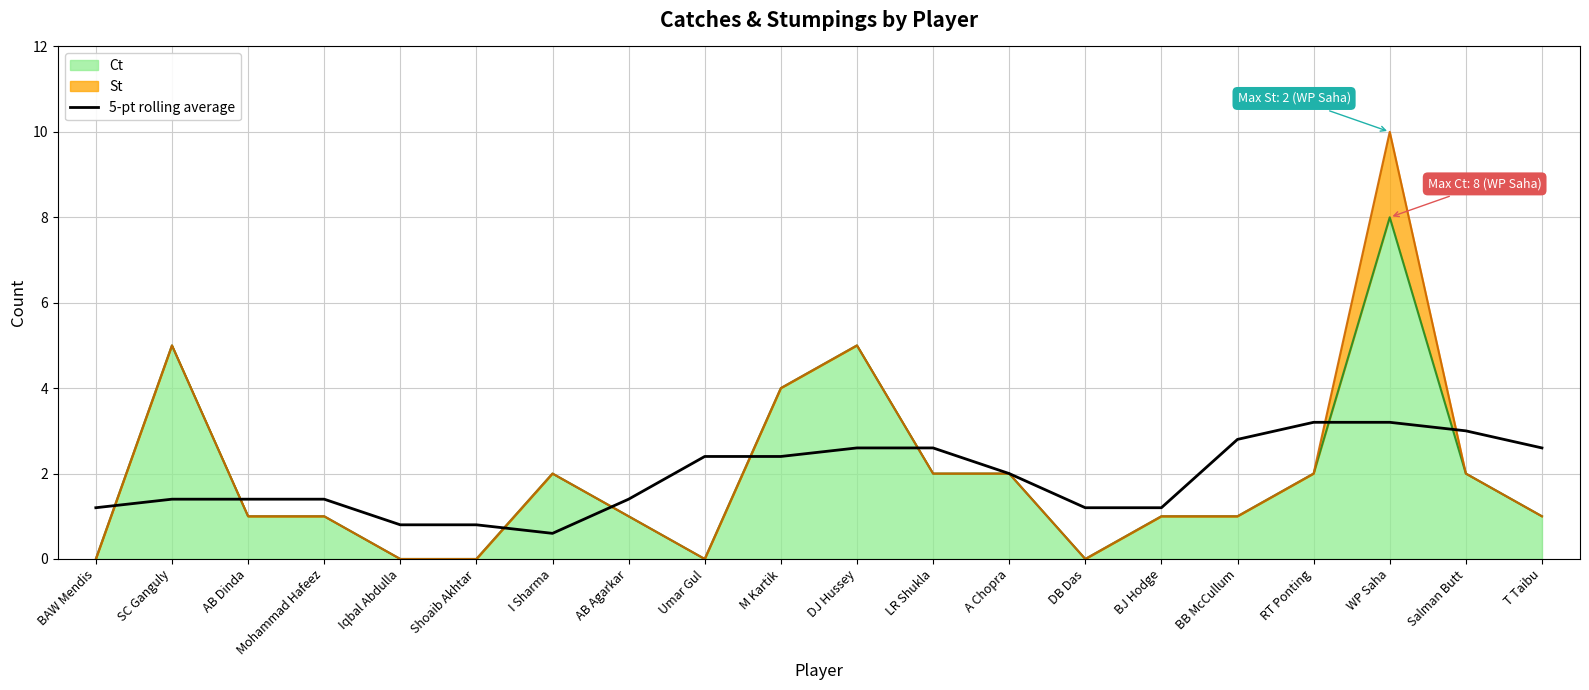

How many interior local peaks (higher than both neighbors) does the data have?

2